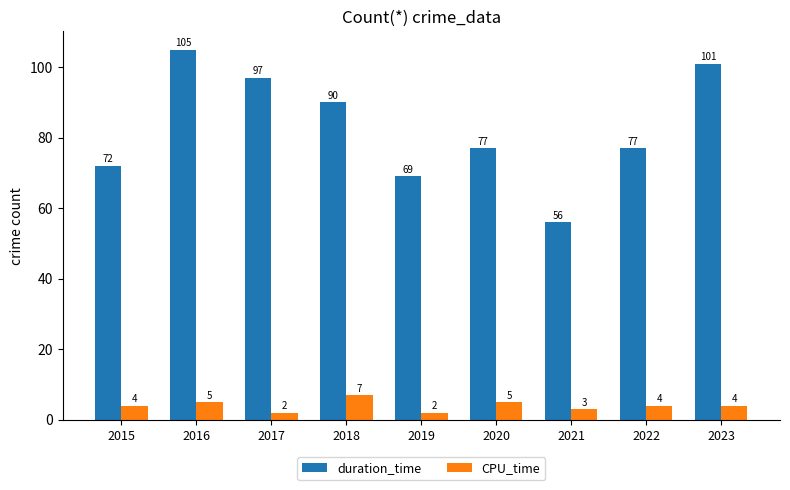

How many distinct data groups are displayed?

2